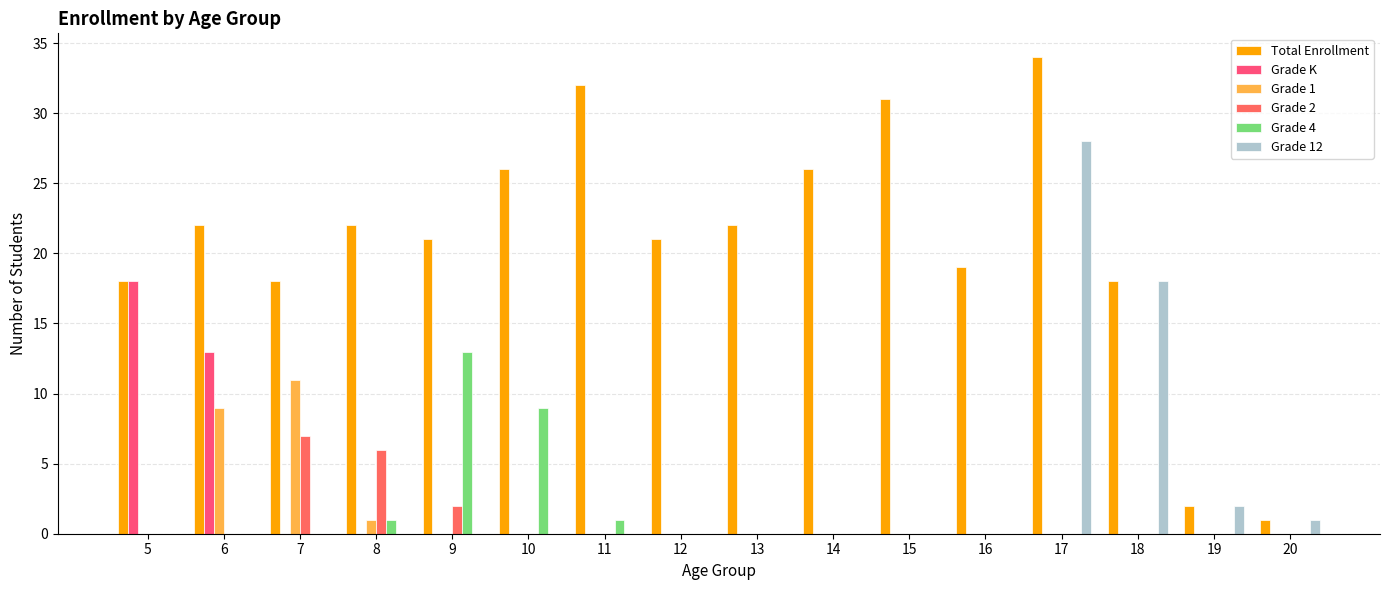

Where is Grade 2 nearest to the value 3?

9